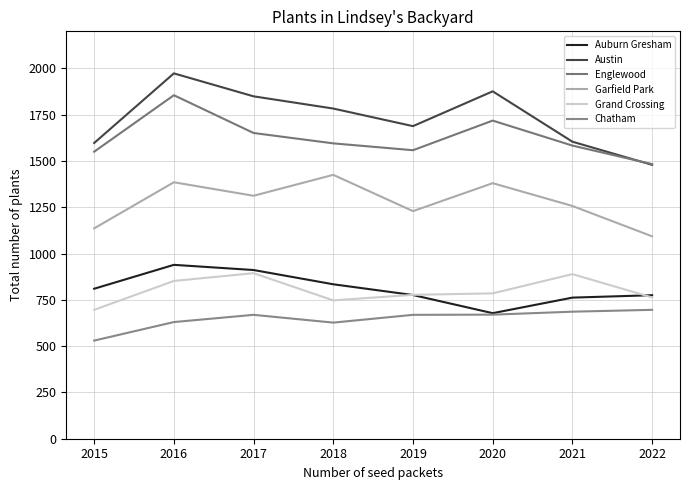

Is this an area chart (filled region under the line)?

No